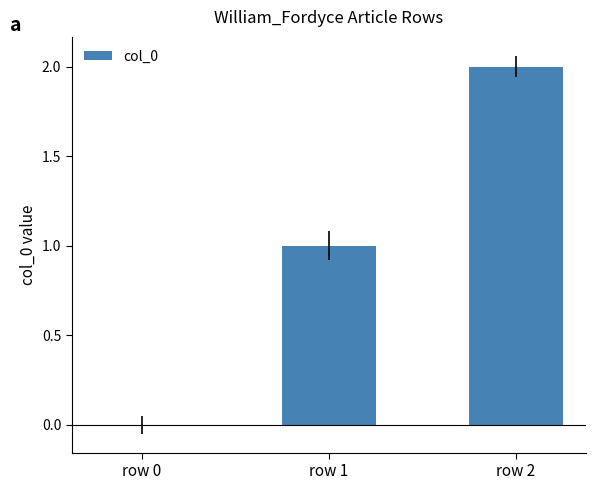

How many values are between 0 and 2?

3